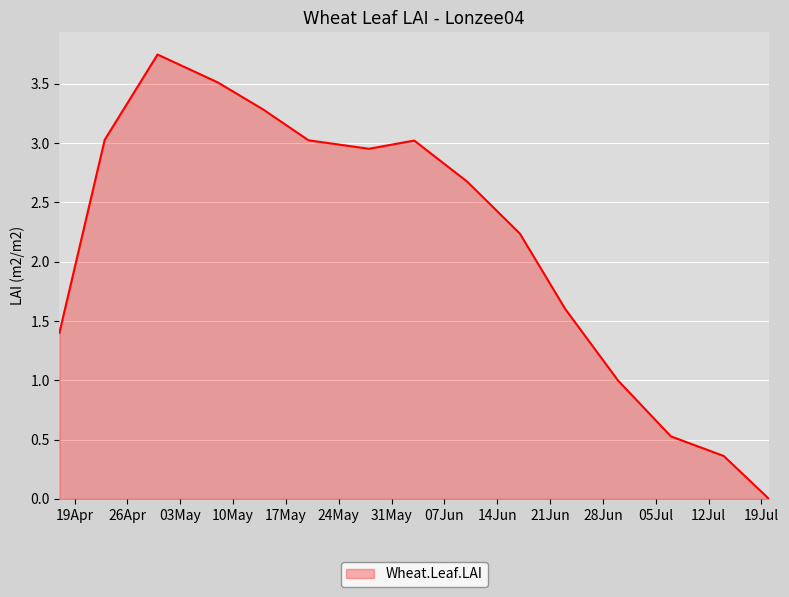

Does the chart have visible grid lines?

Yes